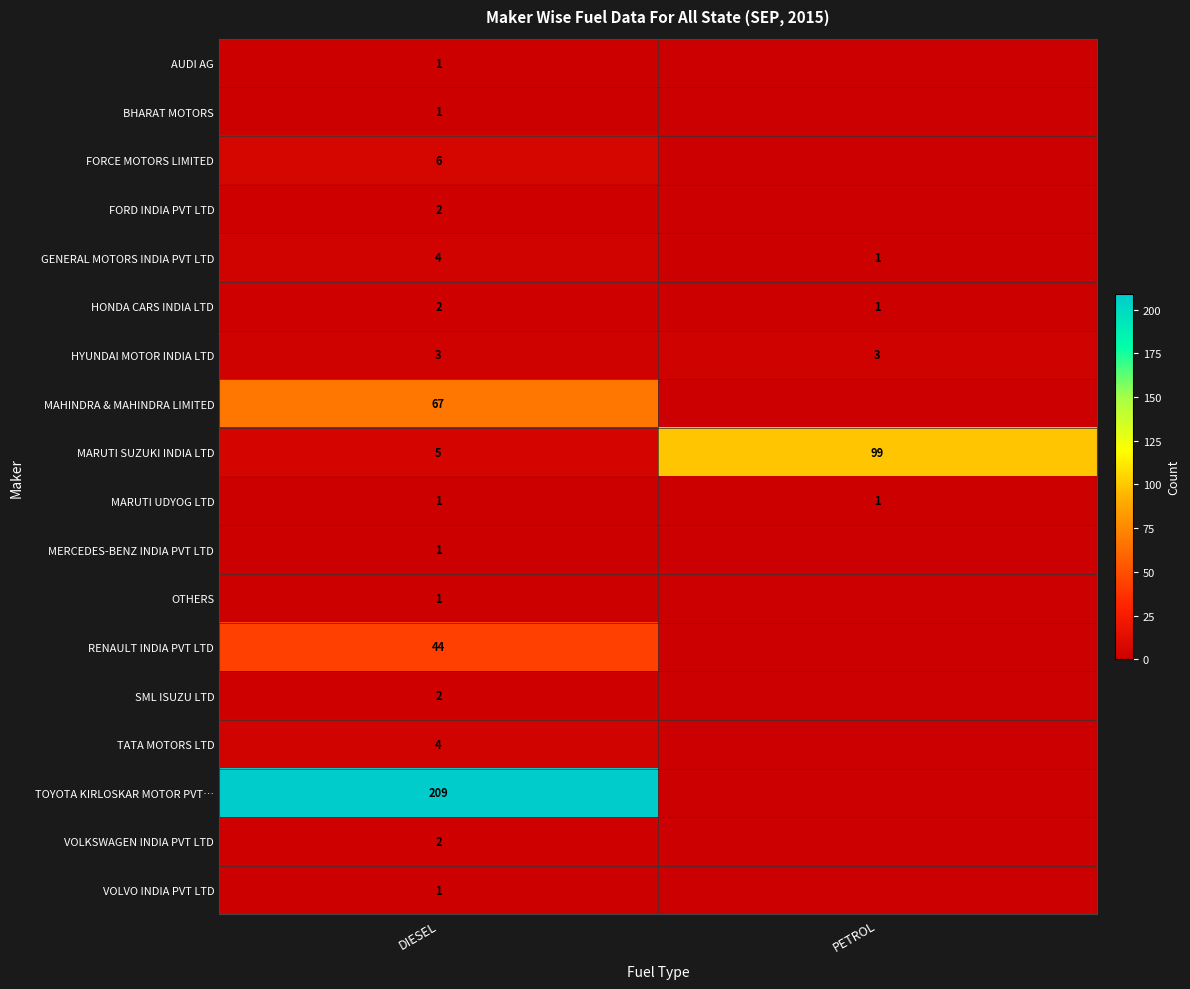

What is the sum of the HYUNDAI MOTOR INDIA LTD values at DIESEL and PETROL?

6